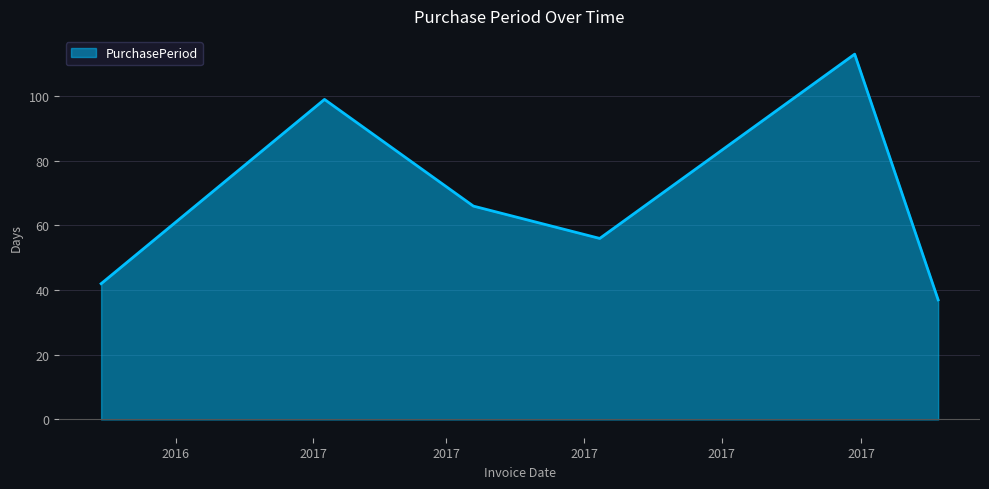

What is the minimum value shown in the chart?

37